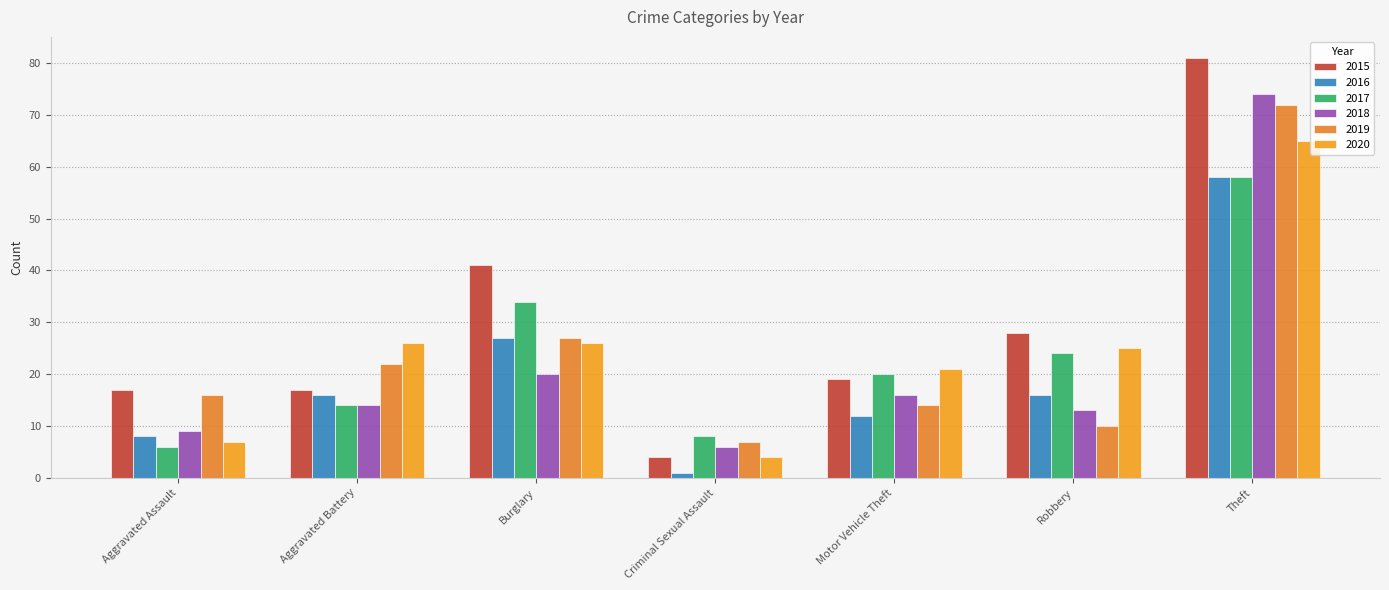

Reading right to left, transcribe all the data shown in this chart.

2015: 81	28	19	4	41	17	17
2016: 58	16	12	1	27	16	8
2017: 58	24	20	8	34	14	6
2018: 74	13	16	6	20	14	9
2019: 72	10	14	7	27	22	16
2020: 65	25	21	4	26	26	7